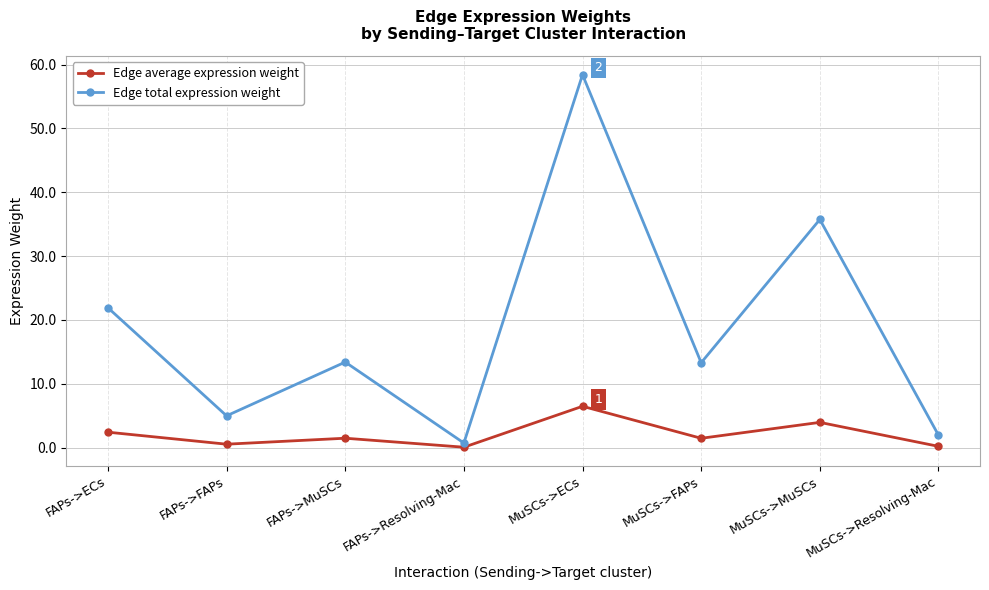

What is the difference between the Edge total expression weight values at MuSCs->MuSCs and FAPs->ECs?

13.8